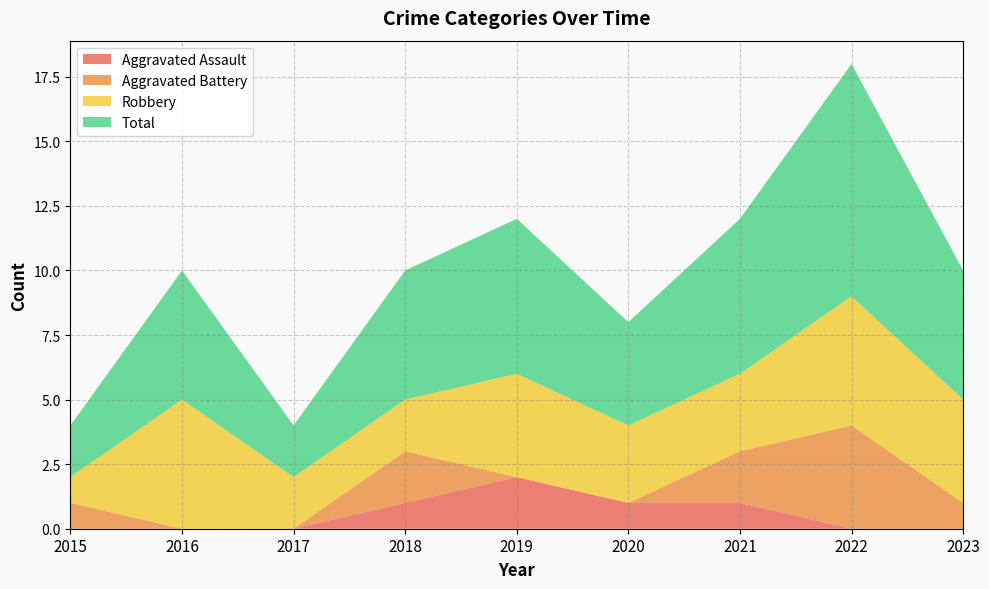

Reading left to right, list all the values displayed in this chart.

Aggravated Assault: 2015=0	2016=0	2017=0	2018=1	2019=2	2020=1	2021=1	2022=0	2023=0
Aggravated Battery: 2015=1	2016=0	2017=0	2018=2	2019=0	2020=0	2021=2	2022=4	2023=1
Robbery: 2015=1	2016=5	2017=2	2018=2	2019=4	2020=3	2021=3	2022=5	2023=4
Total: 2015=2	2016=5	2017=2	2018=5	2019=6	2020=4	2021=6	2022=9	2023=5